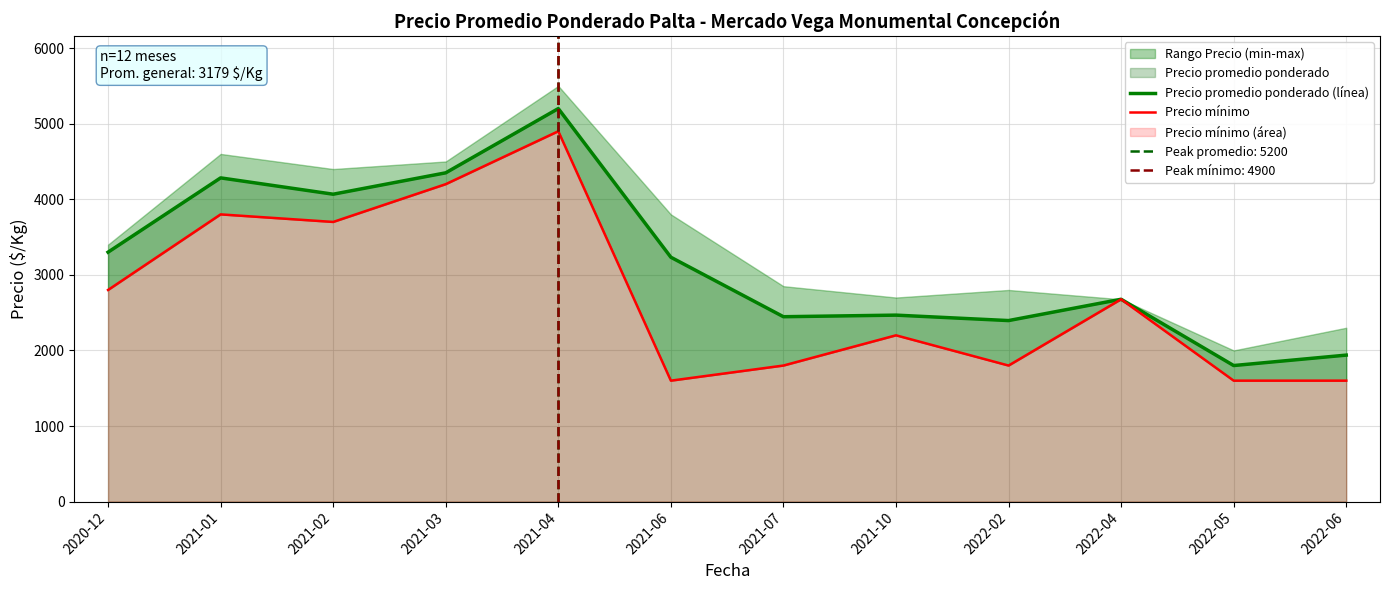

Which series changed the most between 2020-12 and 2022-04?

Precio promedio ponderado (línea)